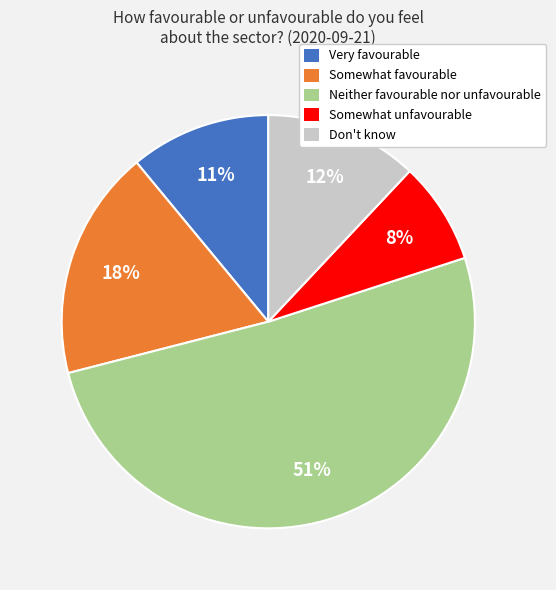

Count the number of slices in the pie.

5